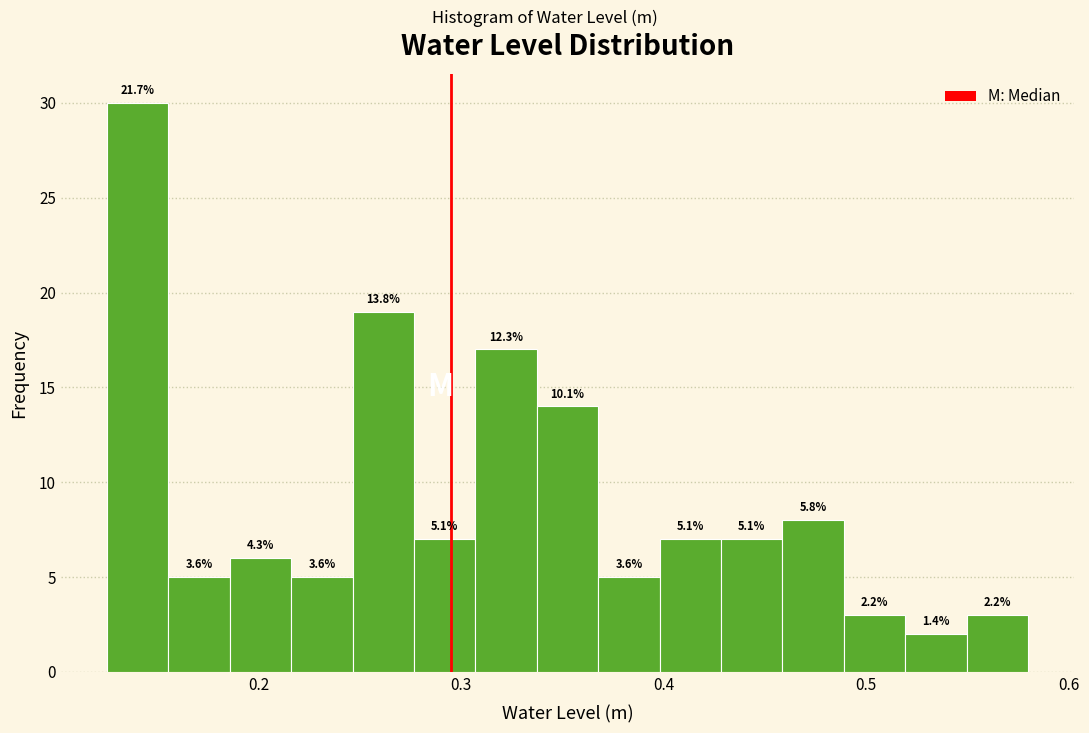

Read against the x-axis, roughly where is the centre of the tallest bar?

0.14